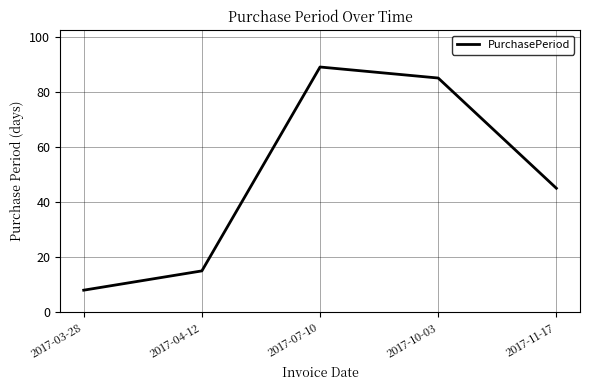

Is it true that the value at 2017-07-10 is 89?

True